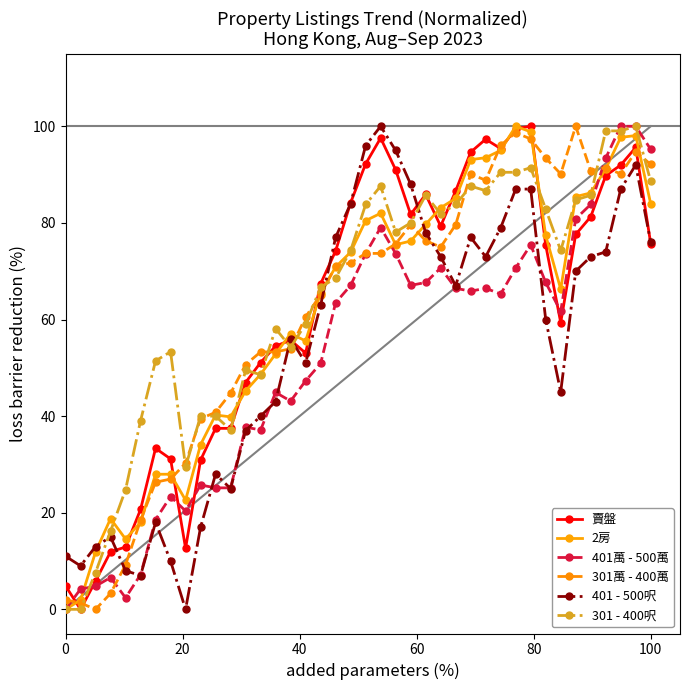

True or false: 2房 has more than 1 points higher than both neighbors.

True